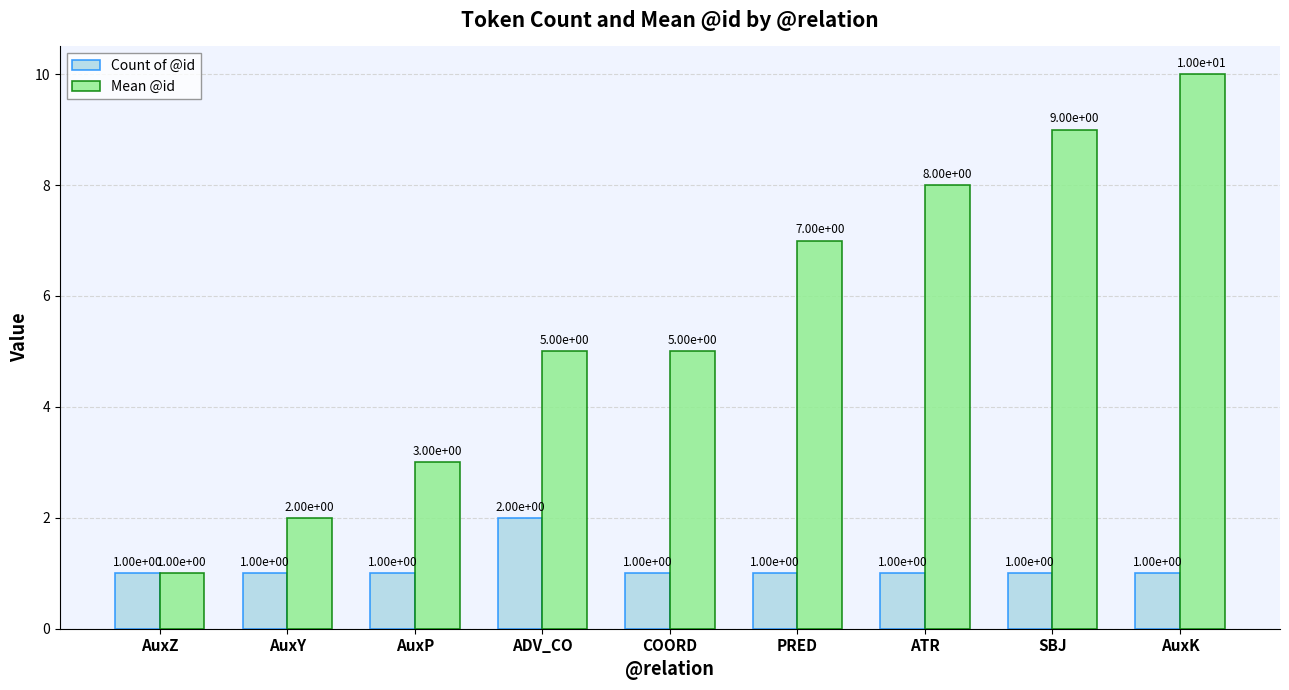

What is the highest value of the Count of @id series?

2